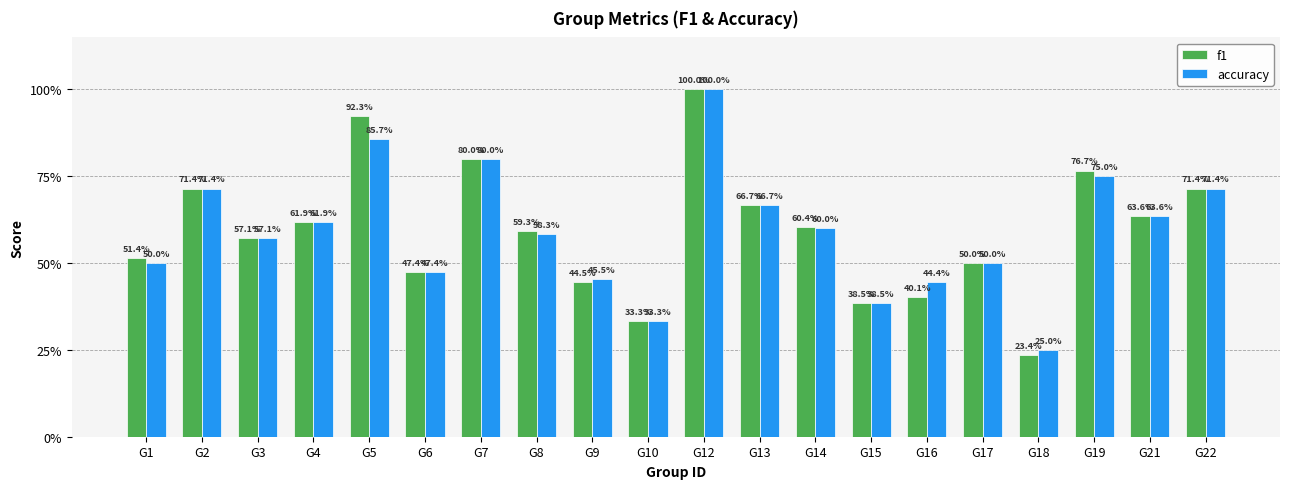

Are the bars grouped side by side (vs. stacked)?

Yes